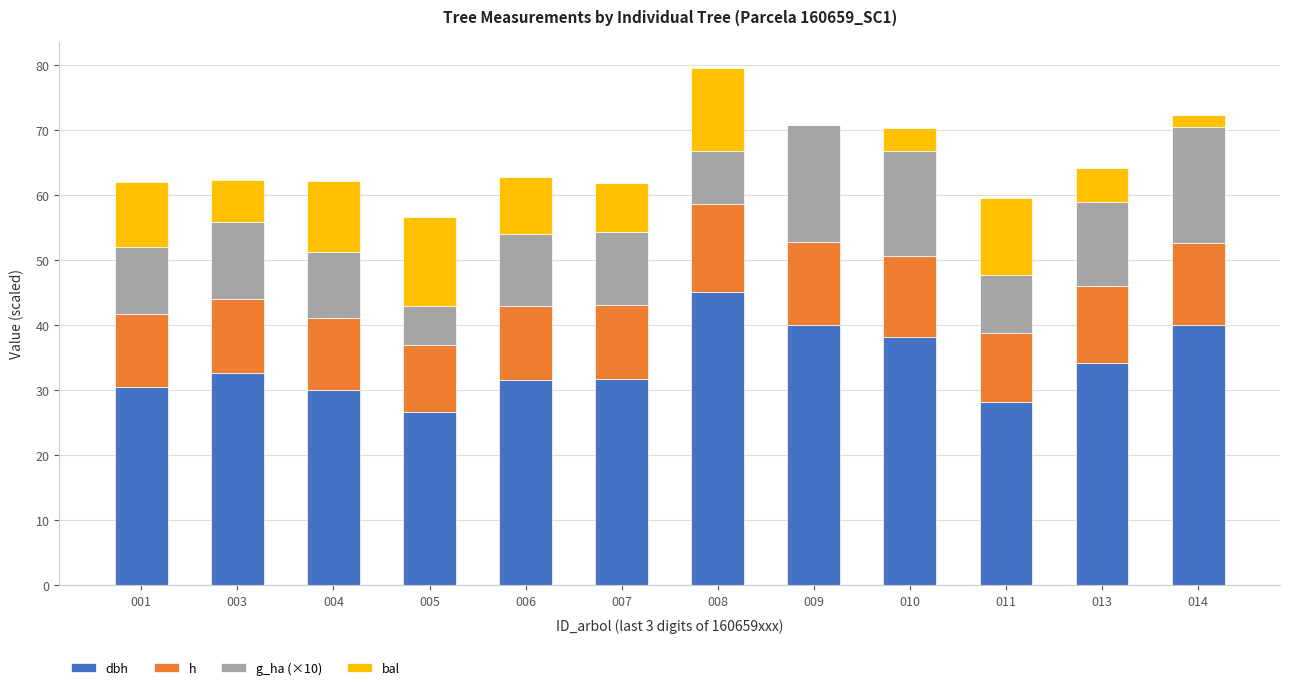

What is the total value across all series at 005?

56.6